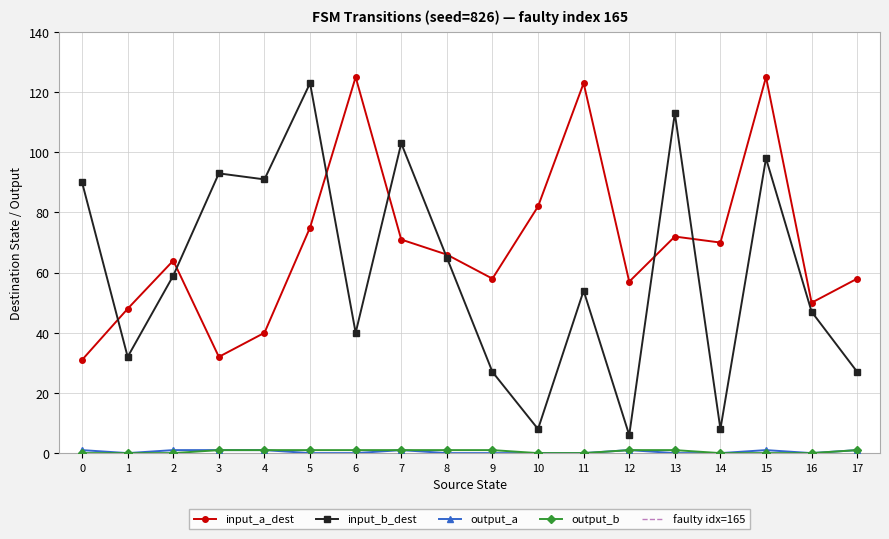

Which category has the highest value across all series?

6